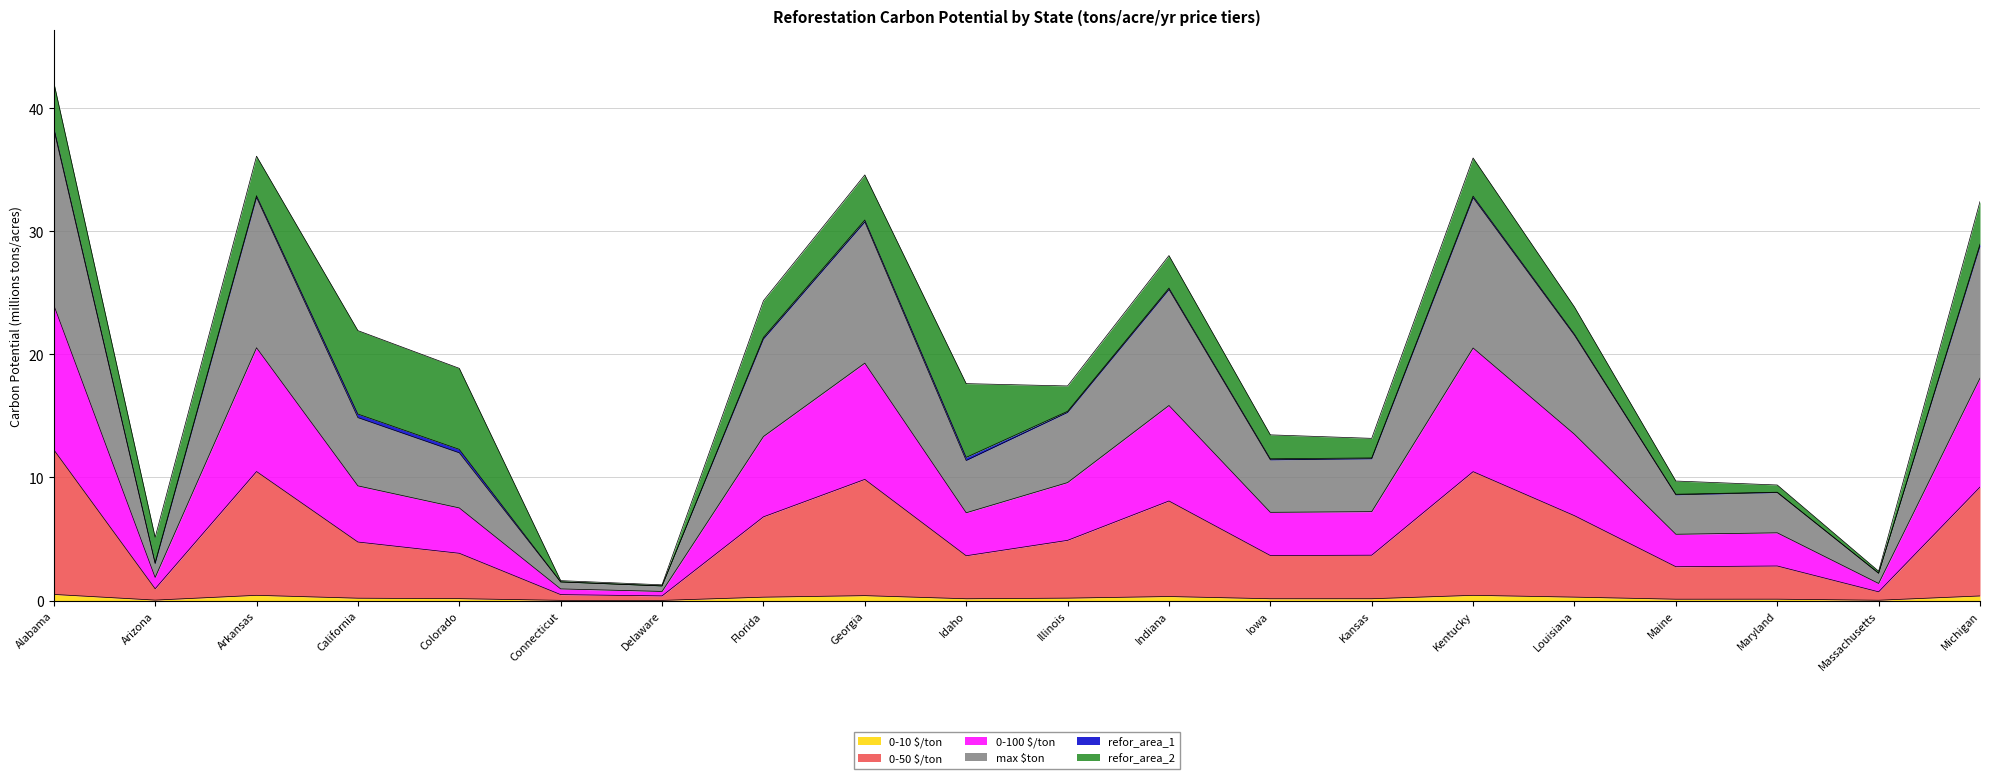

True or false: 0-10 $/ton has a value of 0.0 at Delaware.

True